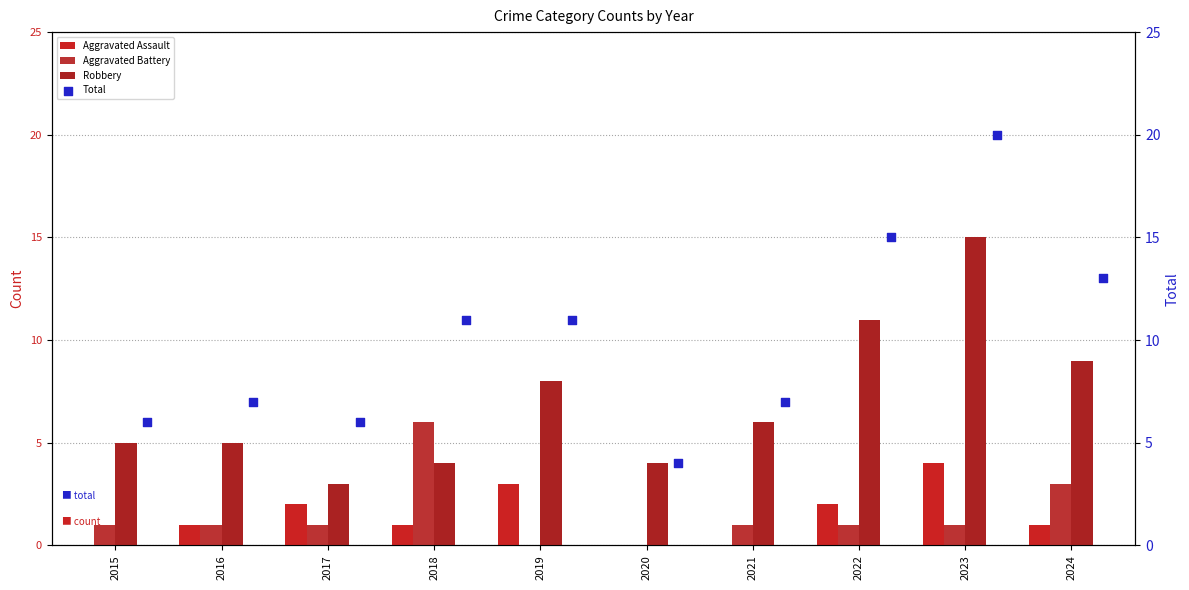

At which category is the sum across all series the highest?

2023